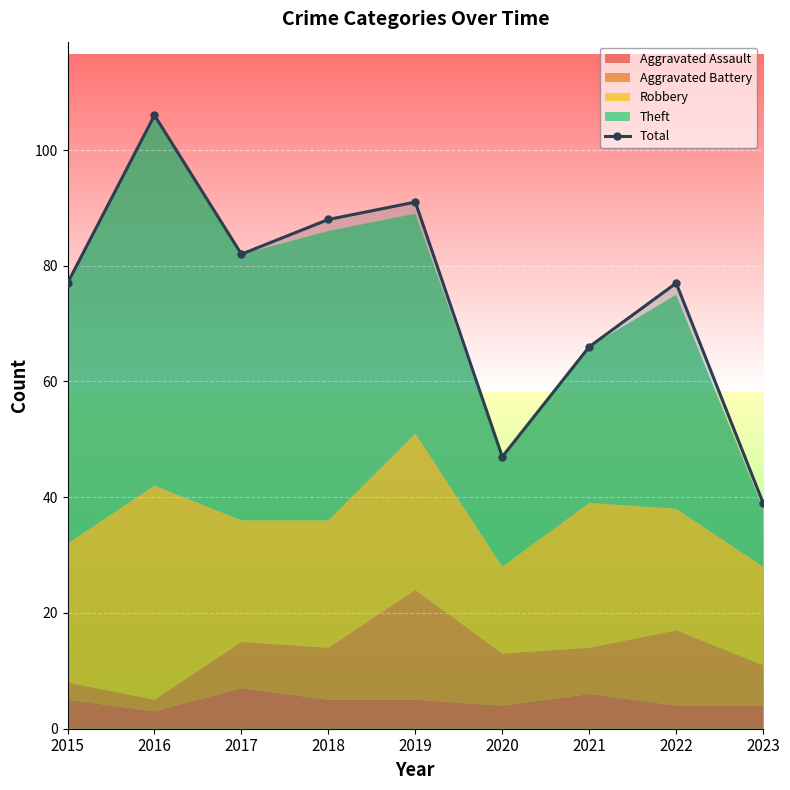

What is the difference between the values at 2017 and 2018?

6